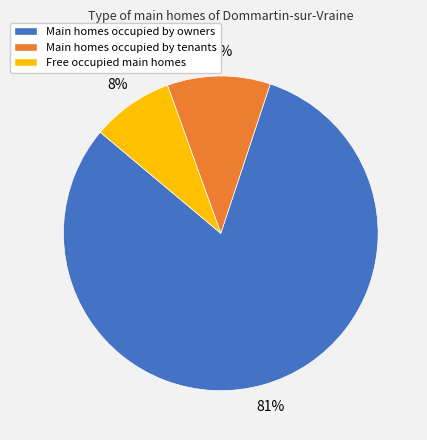

Between Main homes occupied by tenants and Free occupied main homes, which is larger?

Main homes occupied by tenants